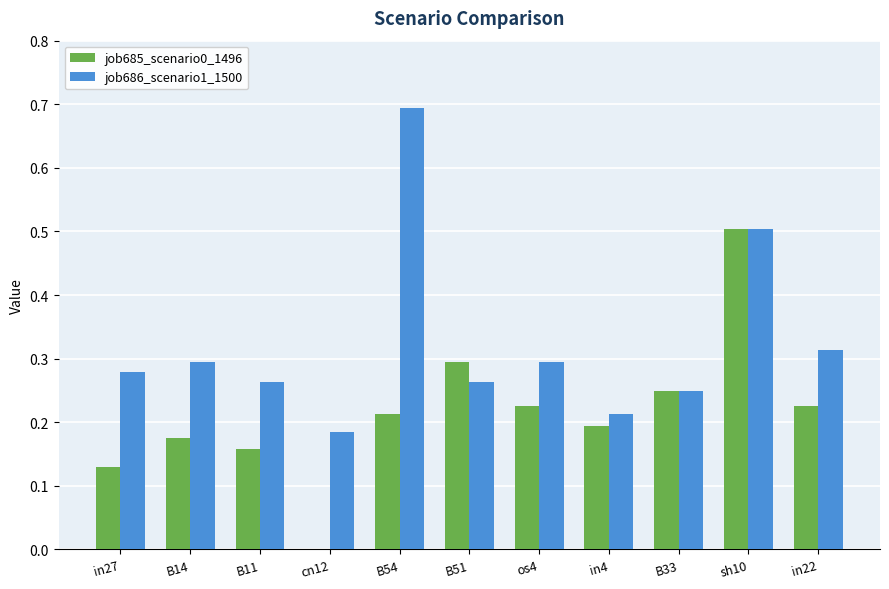

What is the sum of all job685_scenario0_1496 values?

2.4